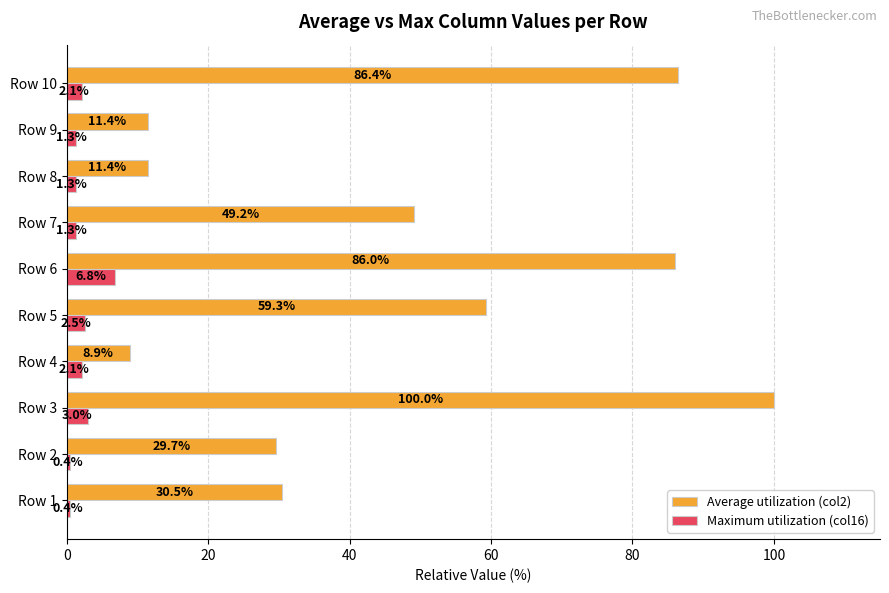

What is the spread (max minus min) of values at Row 3?

97.0